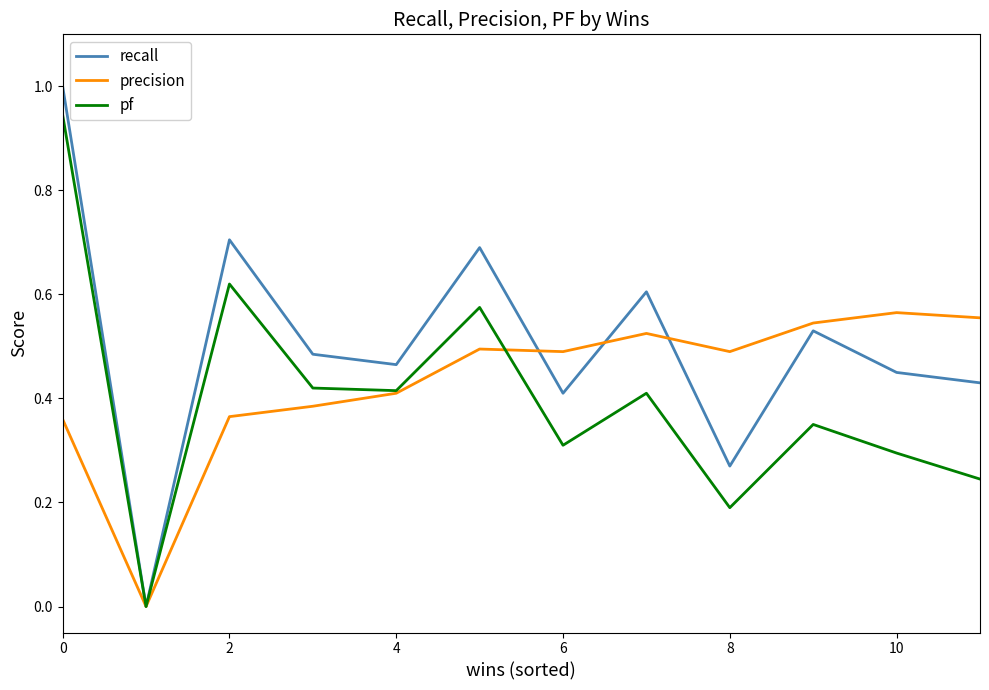

Which series has the largest range (max minus min)?

recall